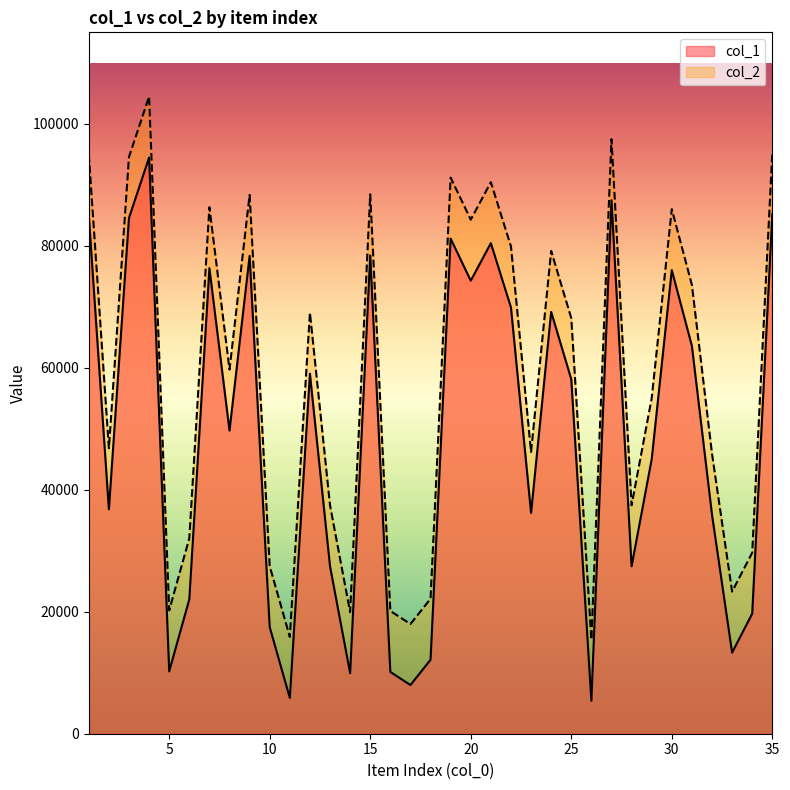

True or false: col_1 and col_2 cross at least once.

False